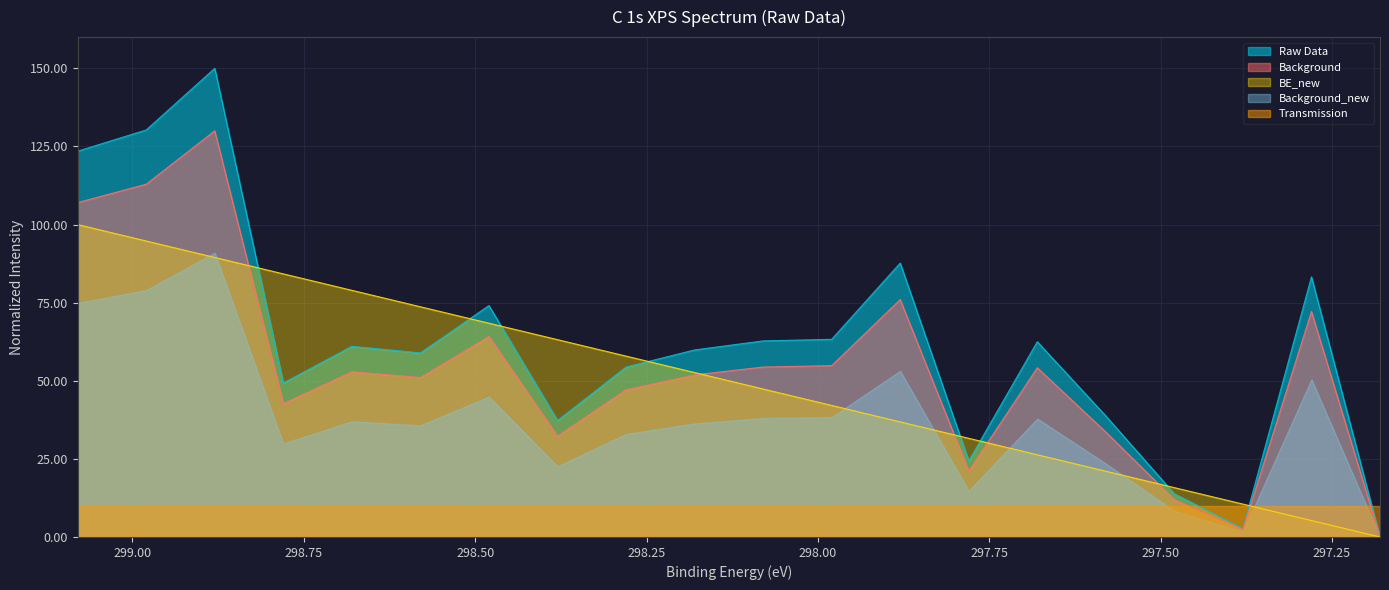

The BE_new series shows 31.6 at 297.78. True or false?

True